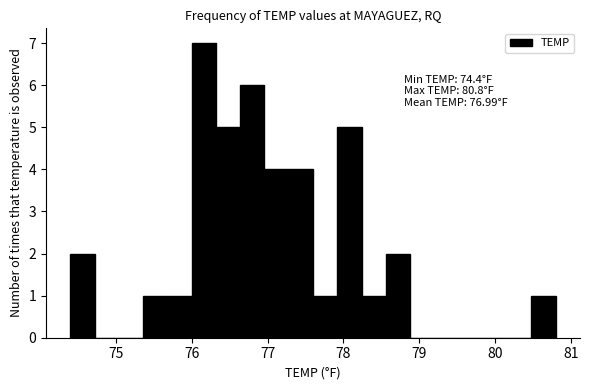

Read against the x-axis, roughly where is the centre of the tallest bar?

76.2